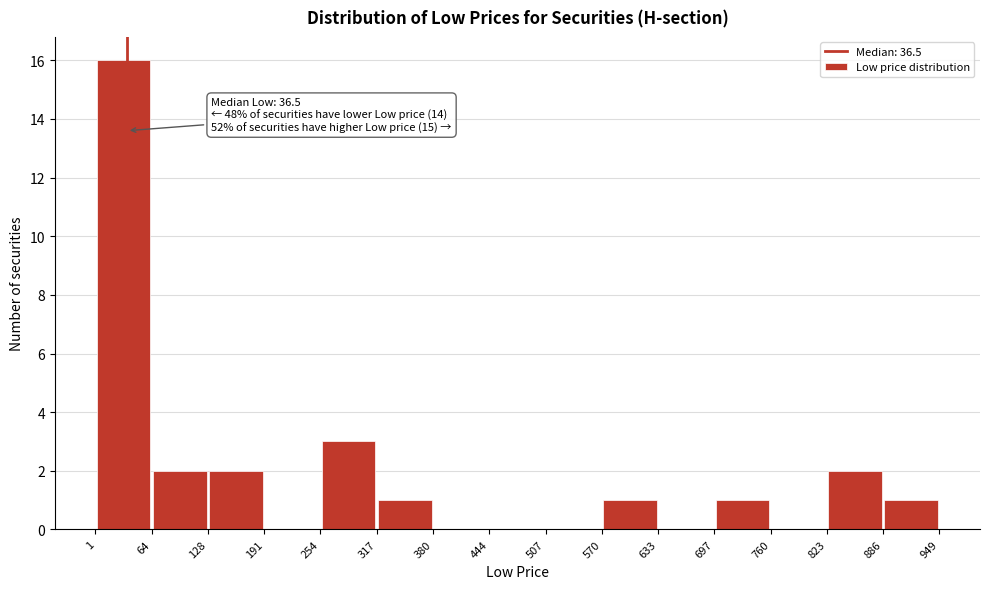

Over which range of the x-axis is the bar tallest?

1 to 64